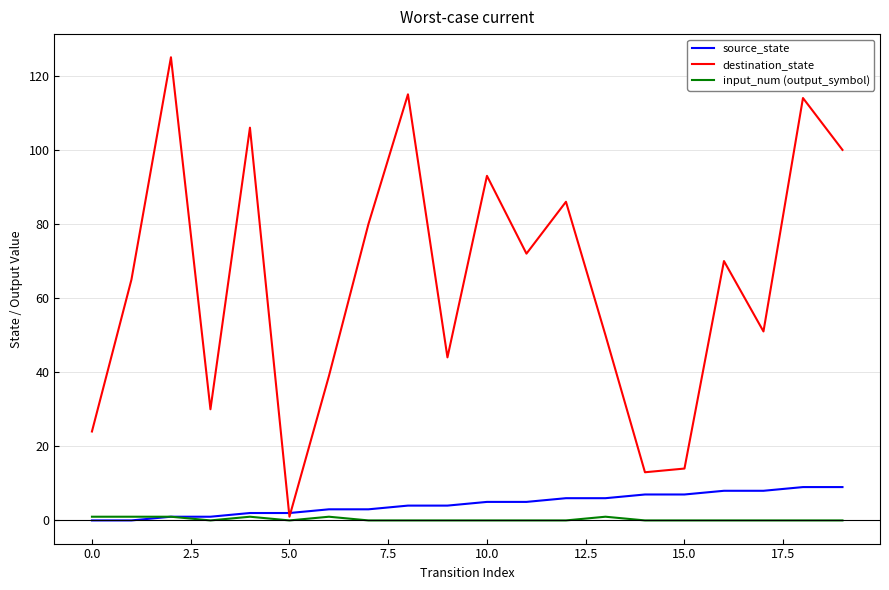

Rank the series by their maximum value, from lowest to highest.

input_num (output_symbol), source_state, destination_state